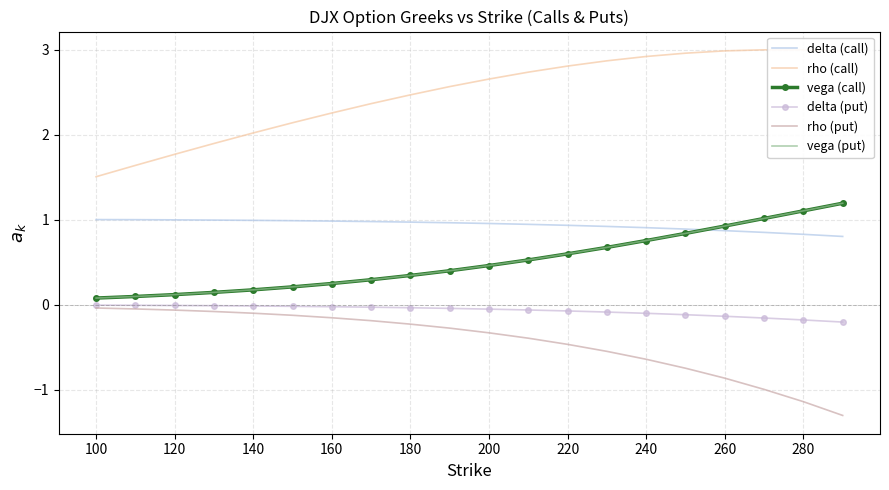

True or false: vega (put) and rho (put) intersect in this chart.

False